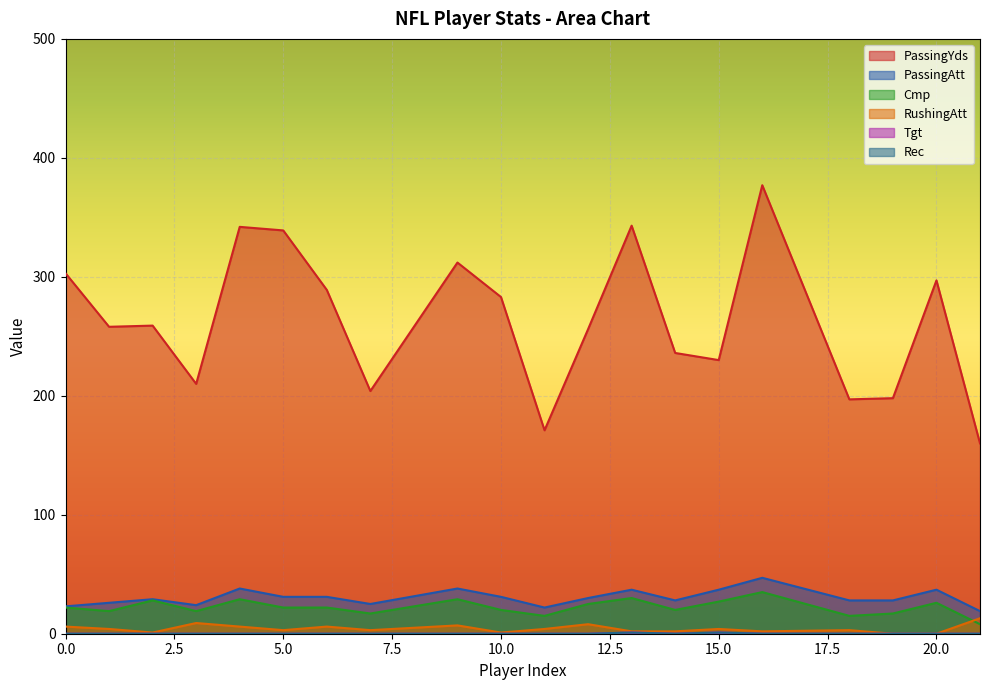

What is the value of the PassingAtt point at the 3rd from the left?

29